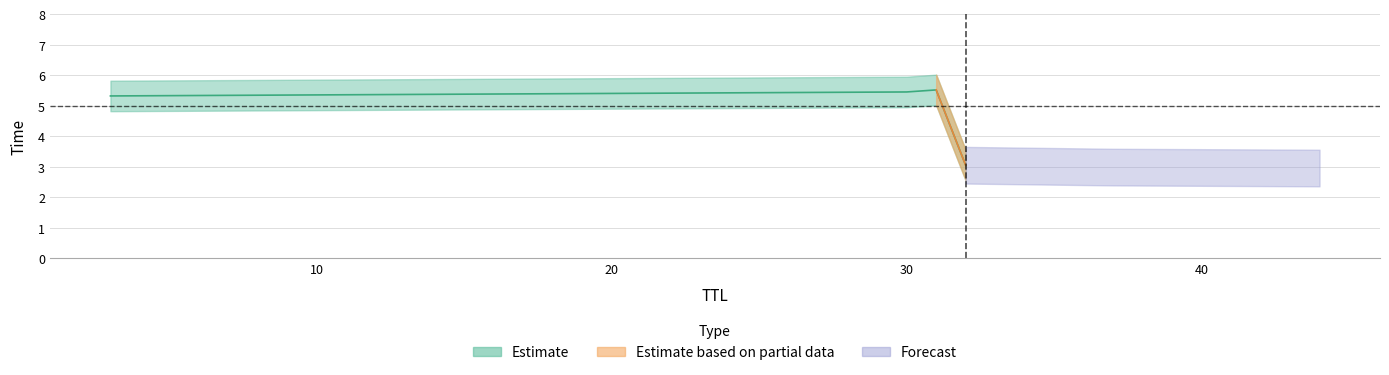

Does the chart have visible grid lines?

Yes